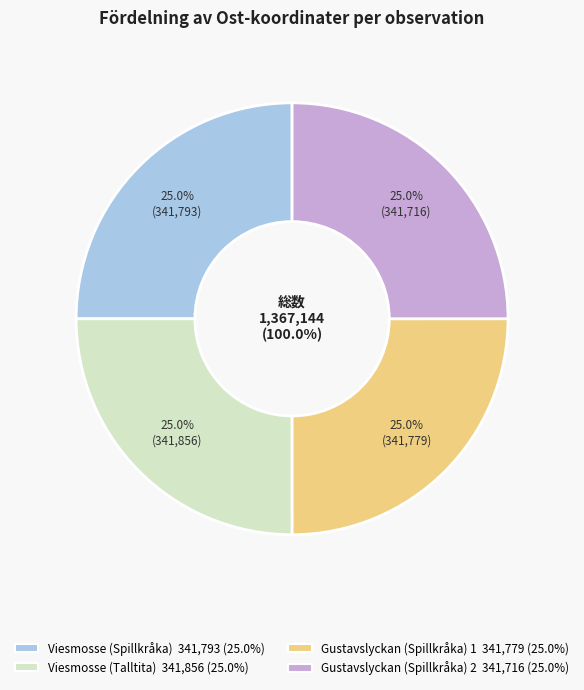

Which slice is the smallest?

Gustavslyckan (Spillkråka) 2